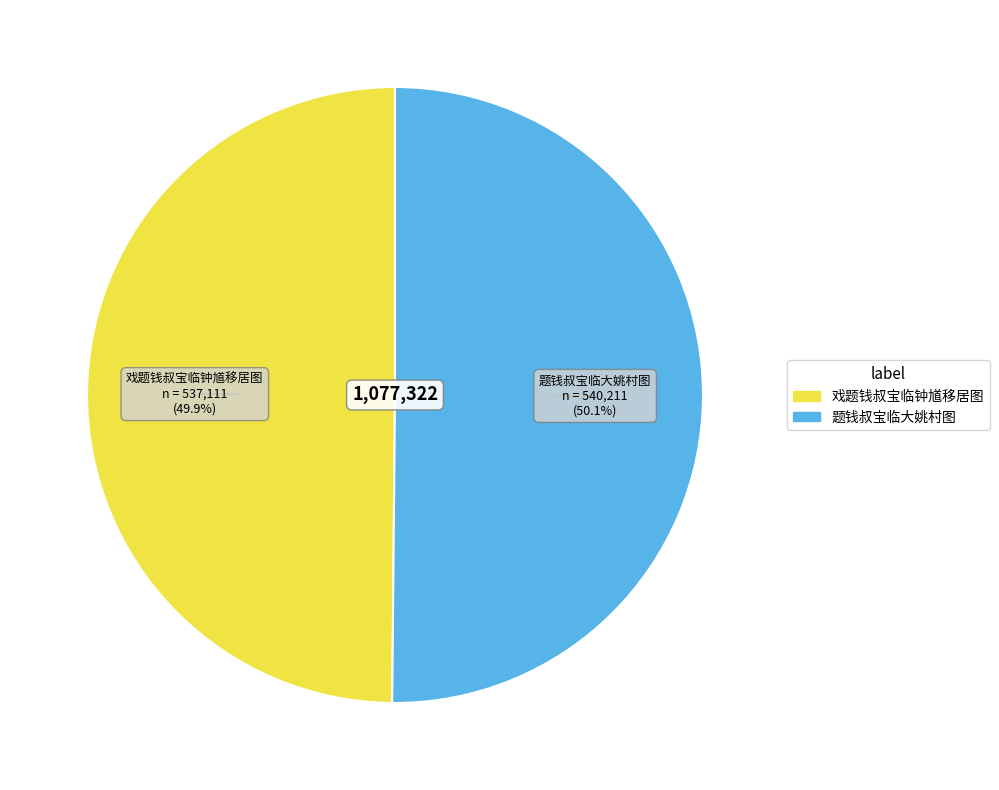

How many segments does this pie chart have?

2